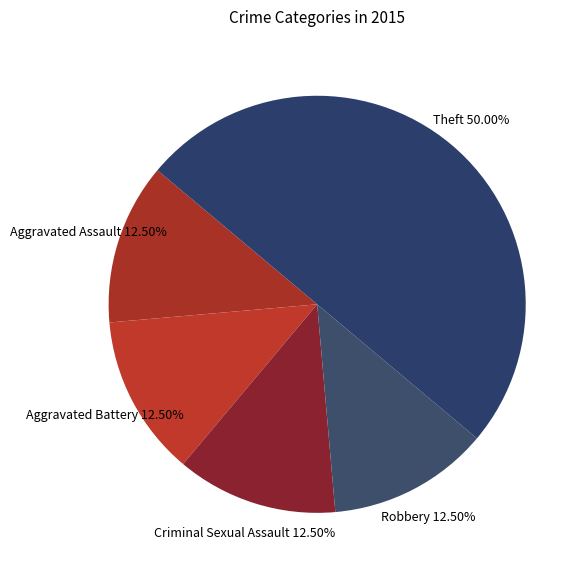

Which category has the biggest portion of the pie?

Theft